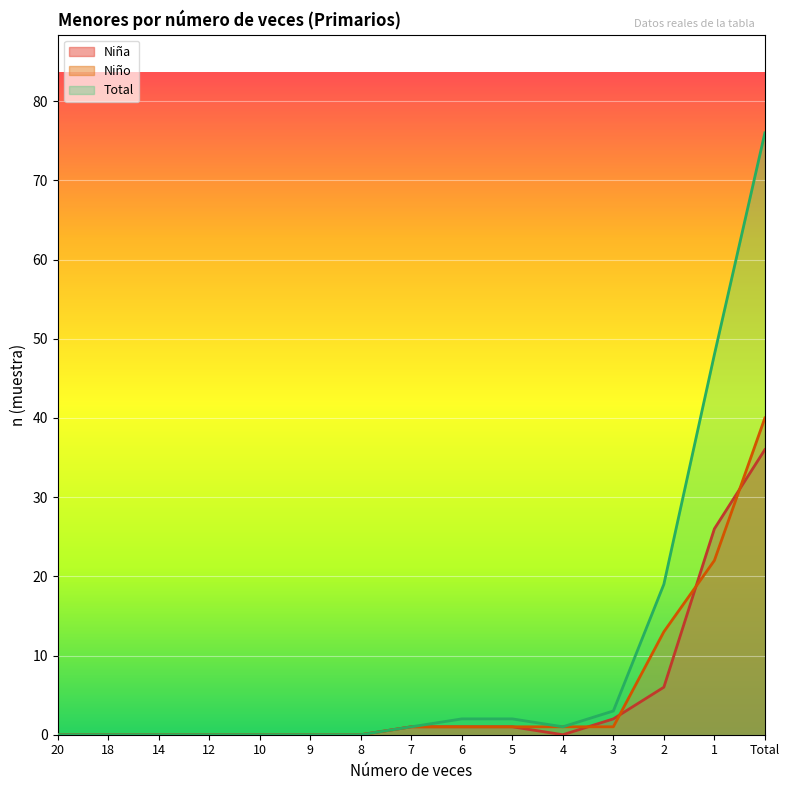

Which series ends up on top after the final intersection of Niño n (muestra) and Niña n (muestra)?

Niño n (muestra)